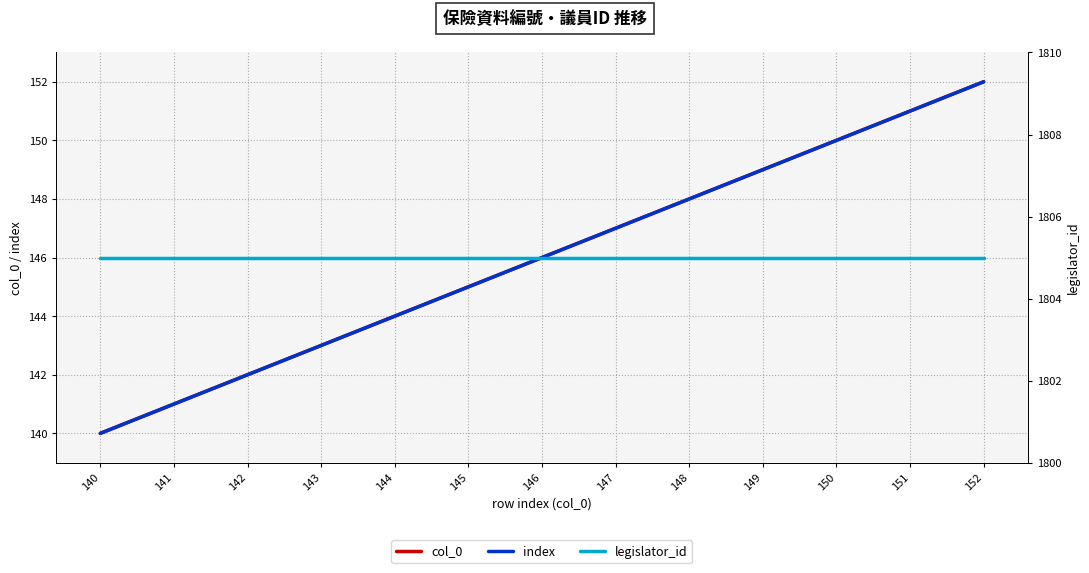

What is the sum of the col_0 values at 140 and 142?

282